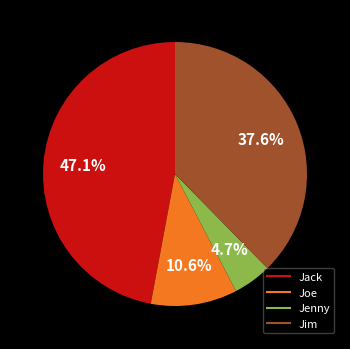

Approximately how many times larger is the value at Jim compared to Jenny?

8.0